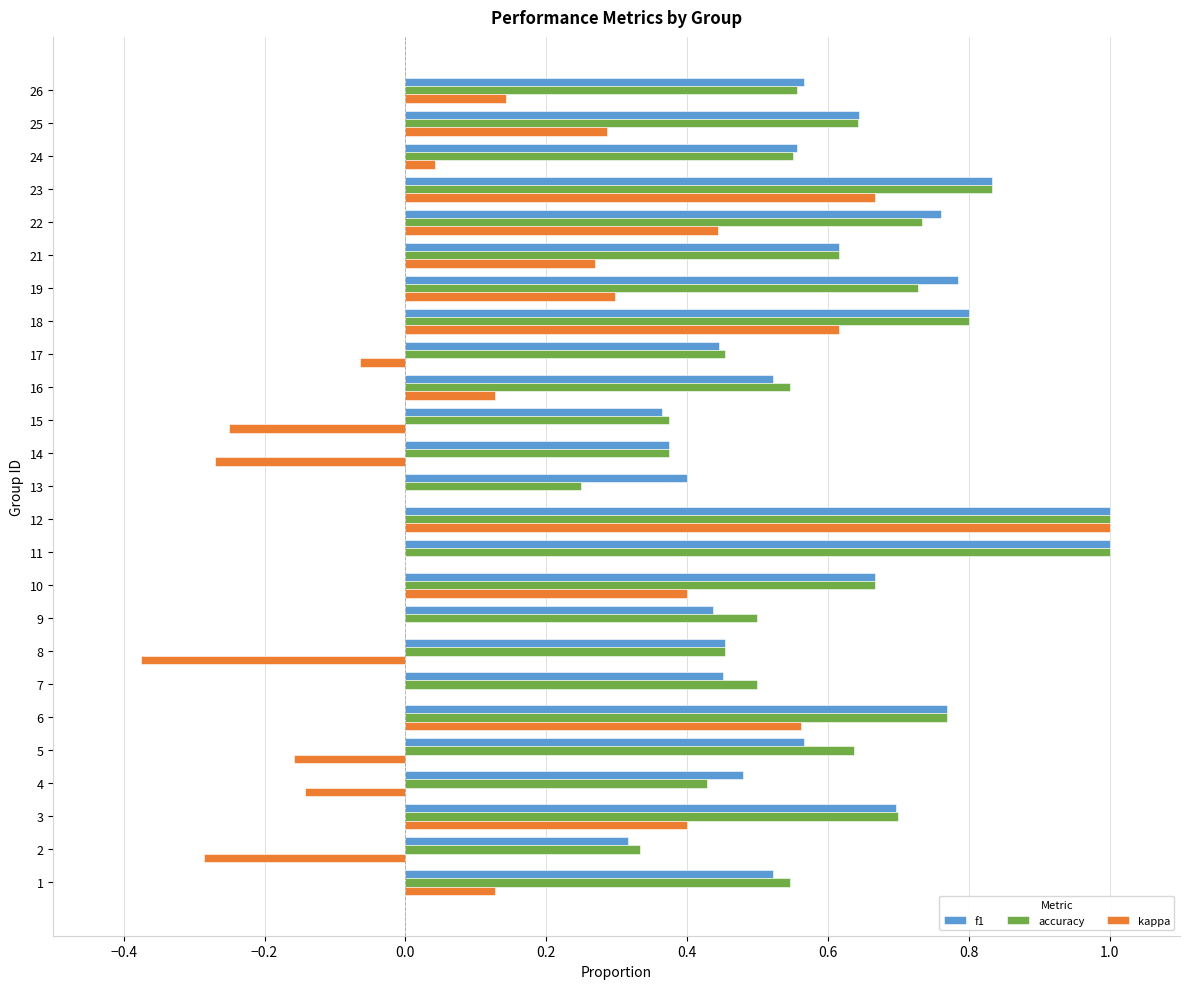

The kappa series shows -0.1 at 16. True or false?

False